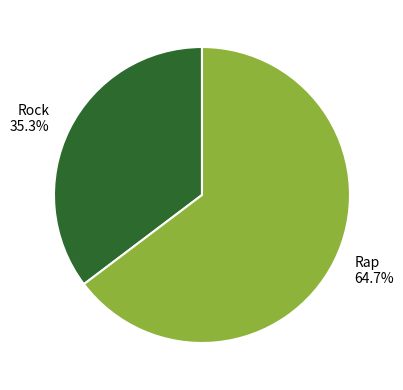

The Rap slice represents 65% of the pie. True or false?

True